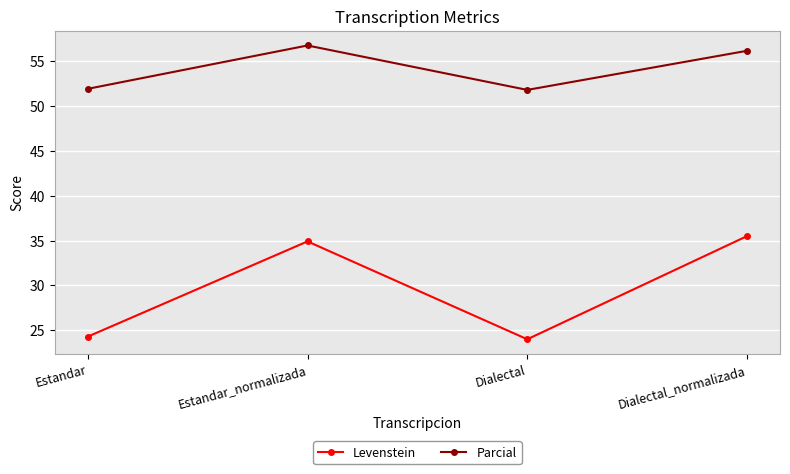

How many categories are shown in the chart?

4